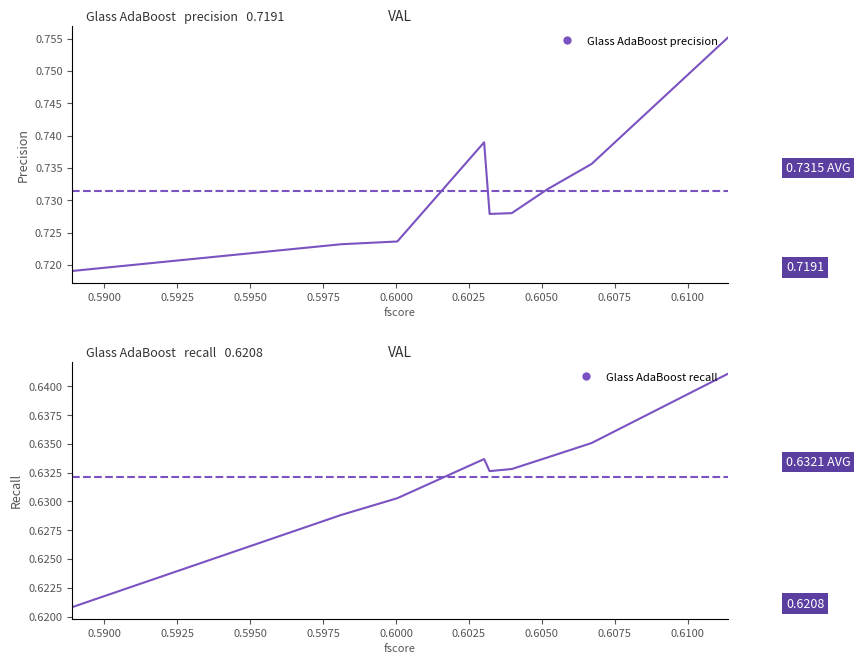

The recall series shows 1.0 at 0.6075. True or false?

False